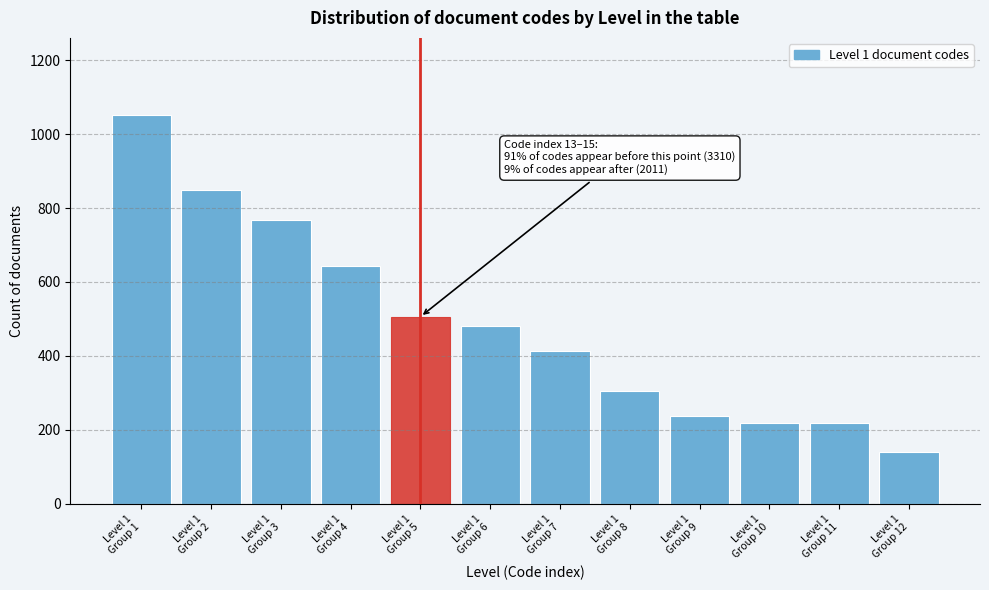

What is the difference between the maximum and minimum values?

912